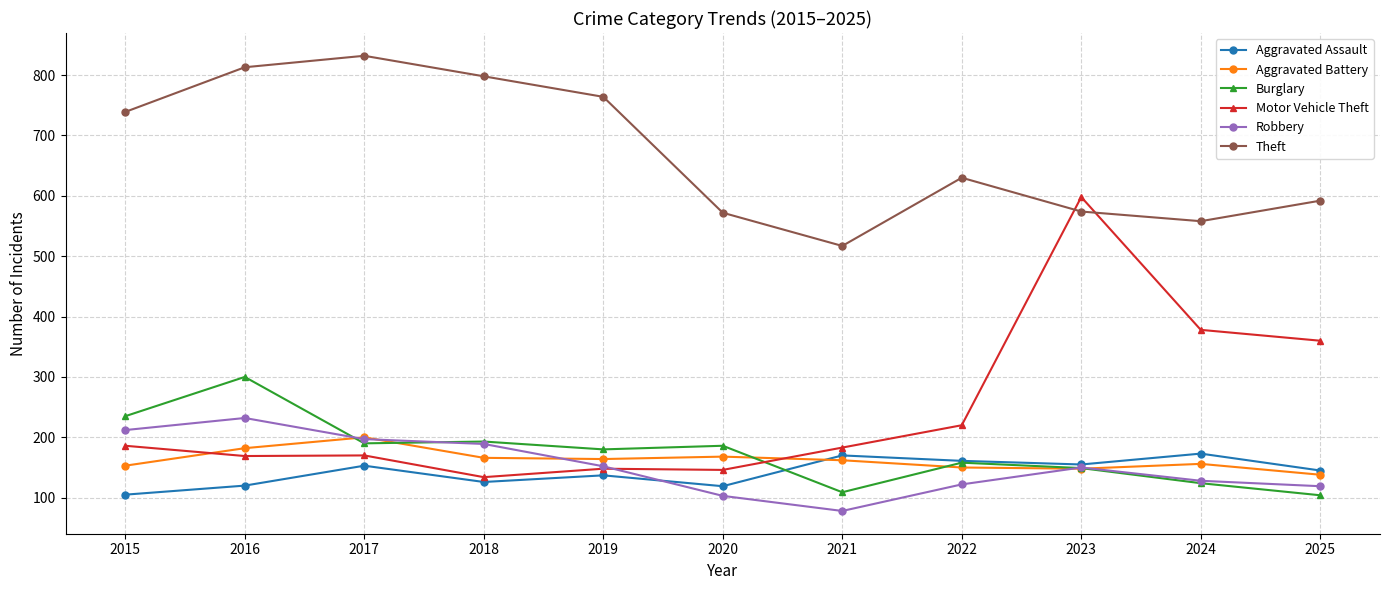

What is the highest value of the Aggravated Battery series?

200